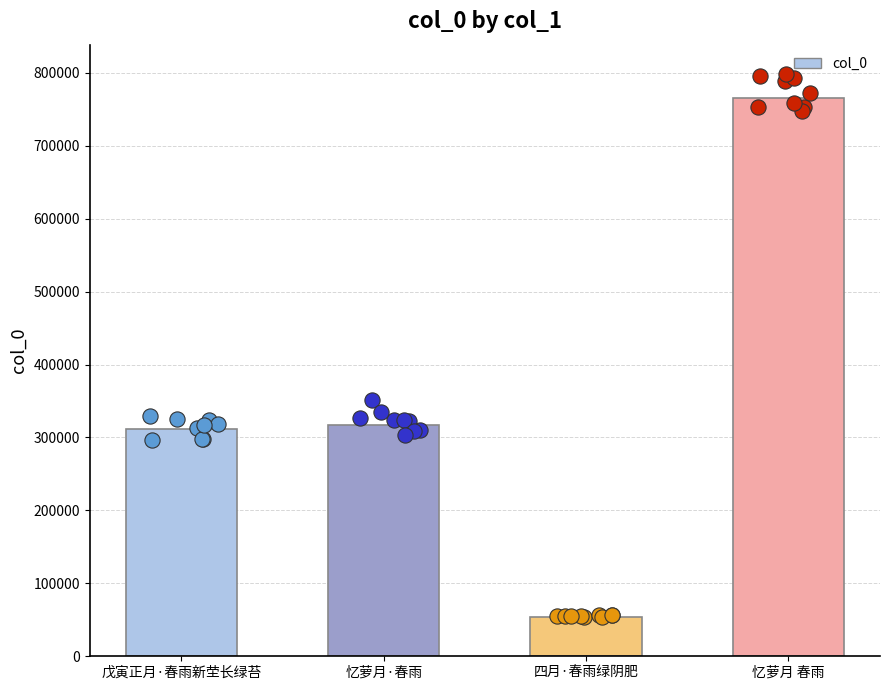

Approximately how many times larger is the value at 忆萝月 春雨 compared to 四月·春雨绿阴肥?

14.1